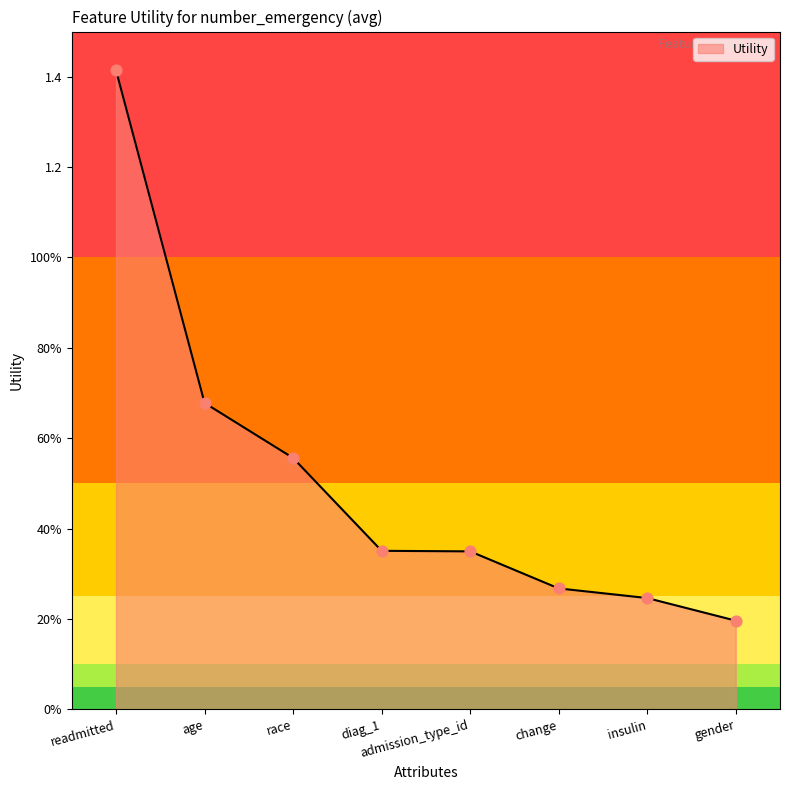

What is the change in value from diag_1 to gender?

-0.2